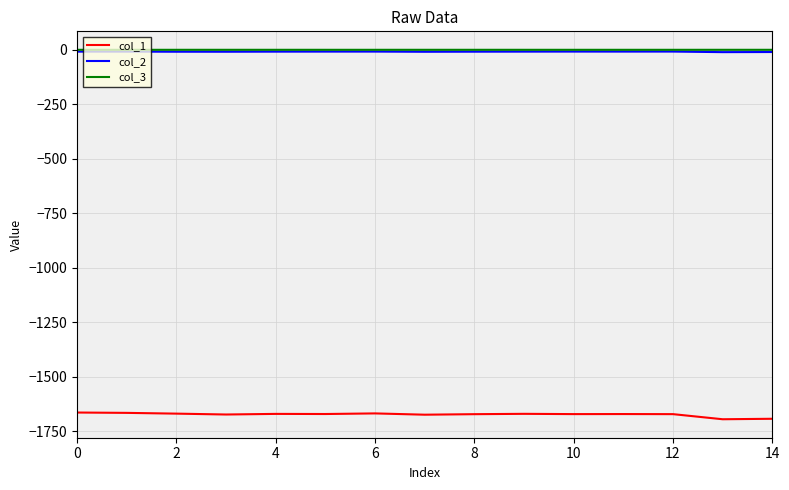

Which series has the widest spread of values?

col_1